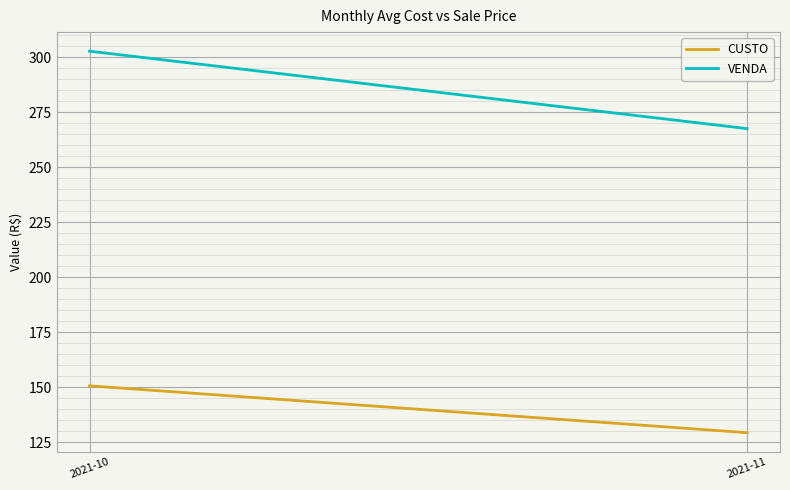

Read the CUSTO value at 2021-11.

129.4